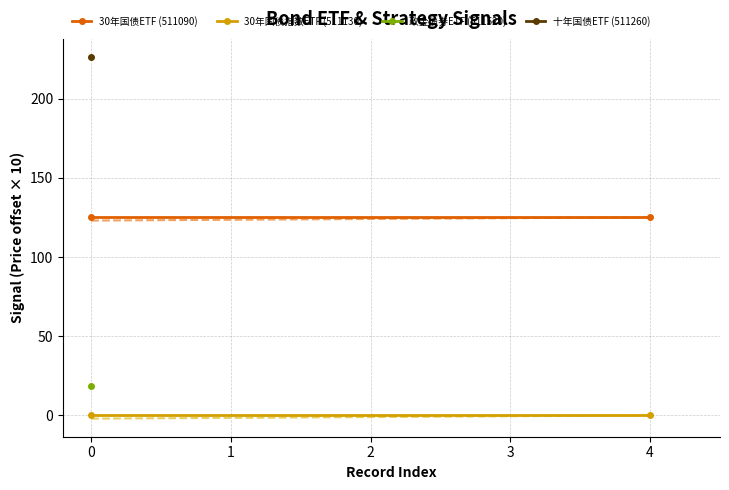

What is the value of the 30年国债ETF (511090) point at the 2nd from the left?

125.1